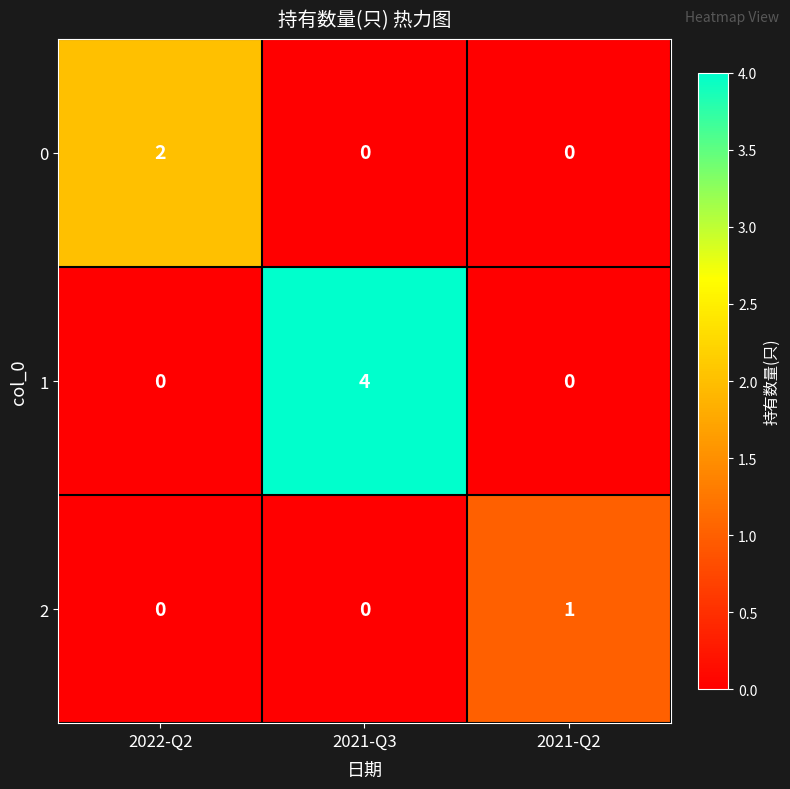

How many values in the 2 series exceed 0?

1